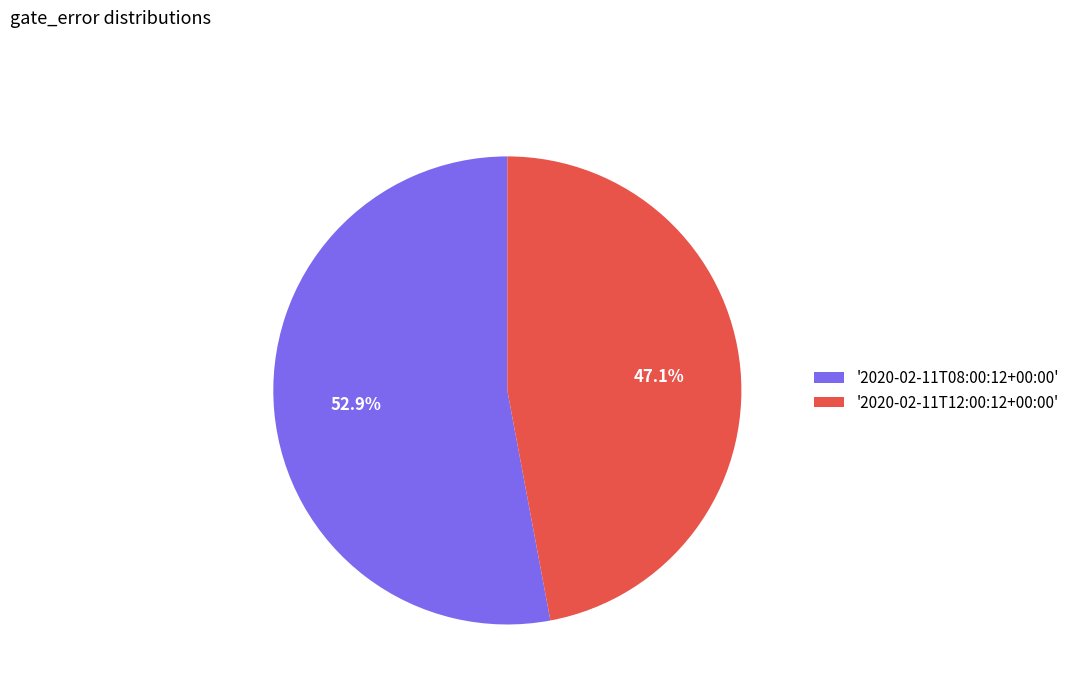

Count the number of slices in the pie.

2